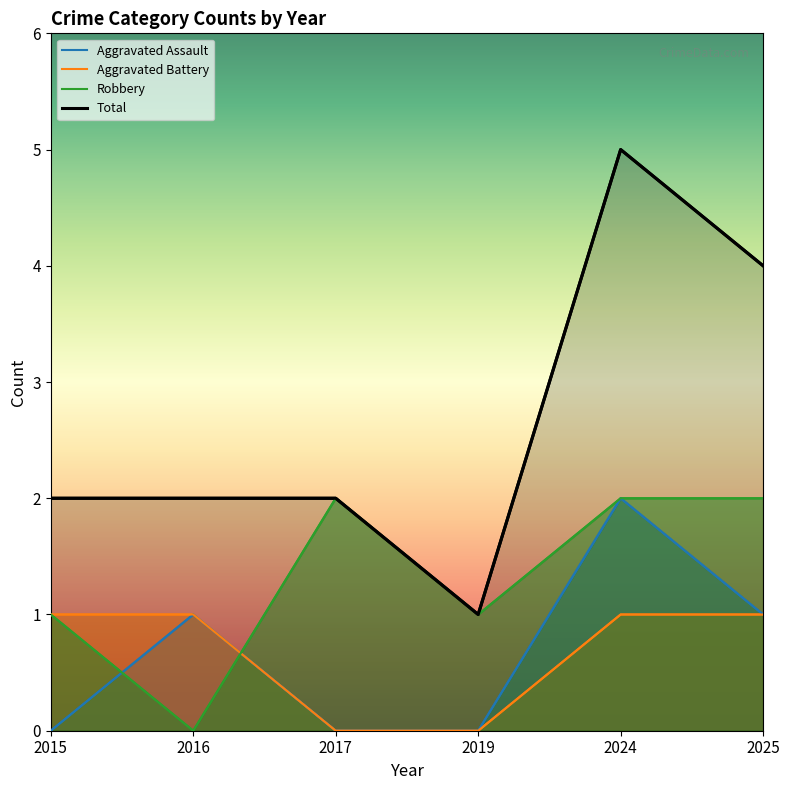

Does the chart have visible grid lines?

No